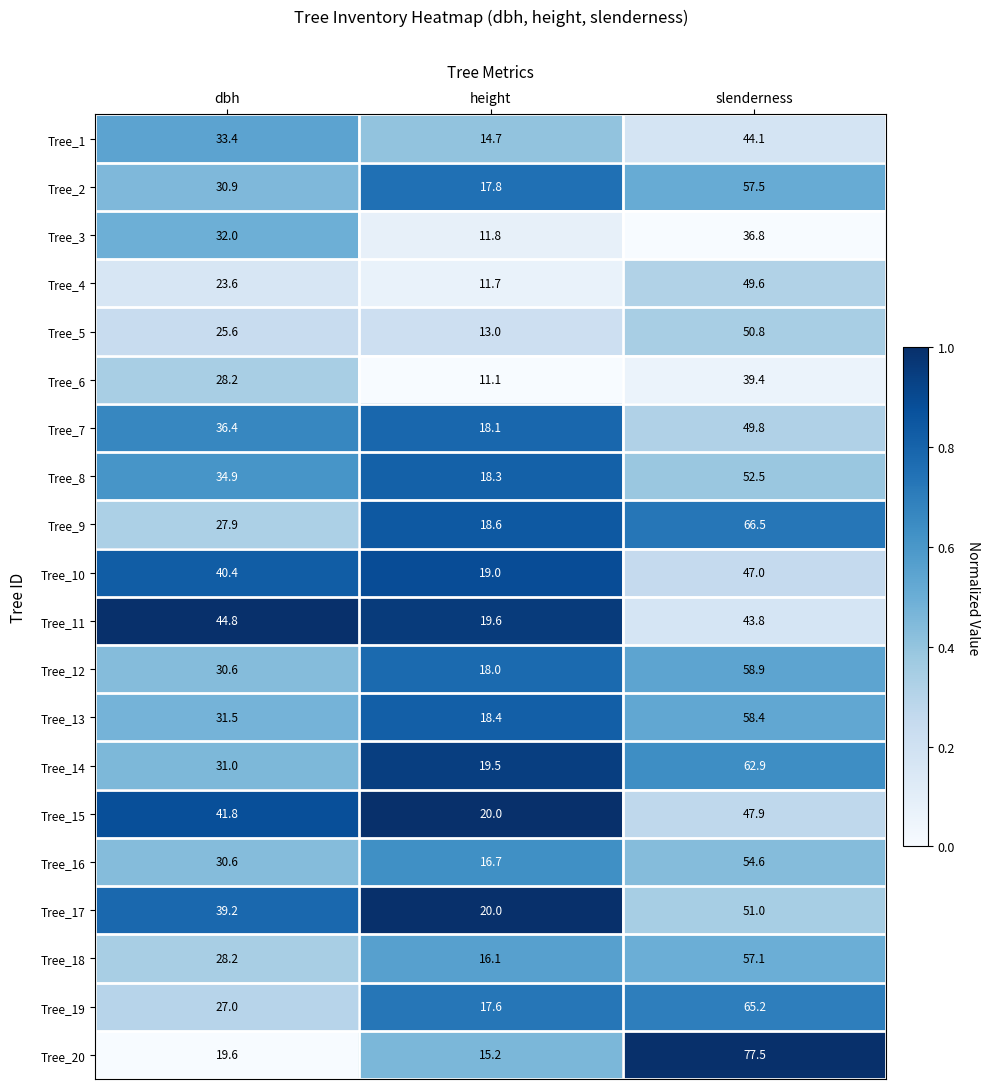

Where does the Tree_4 series first go above 23?

dbh